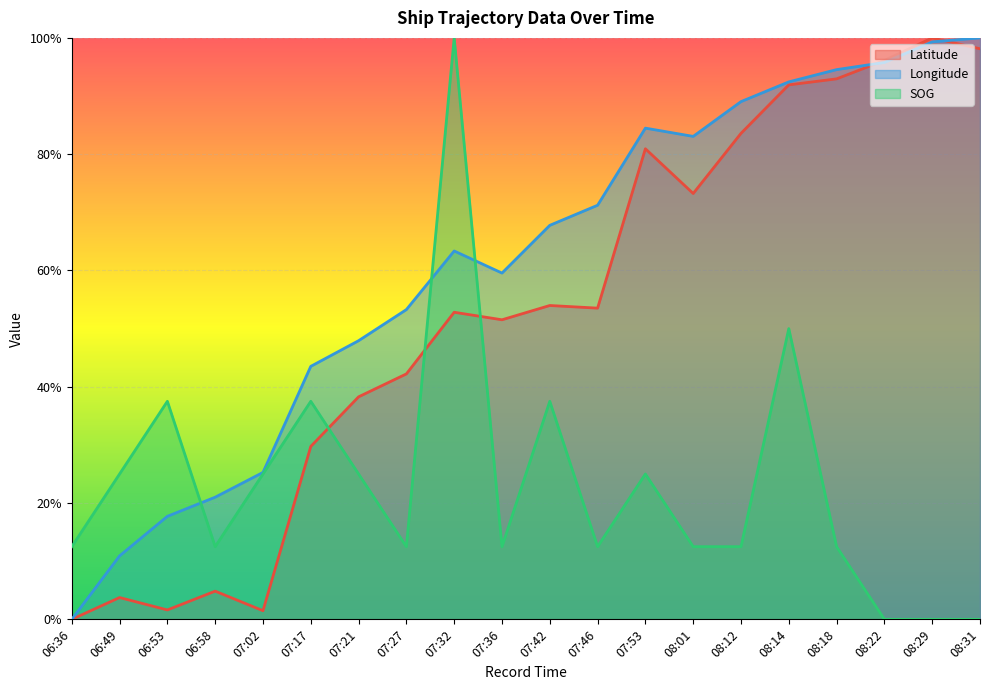

At which label does Longitude reach its minimum?

06:36